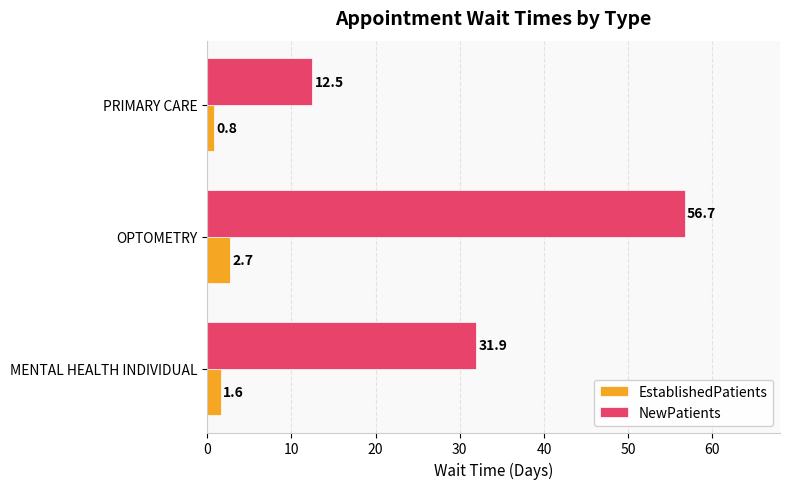

True or false: EstablishedPatients has a value of 2.7 at OPTOMETRY.

True